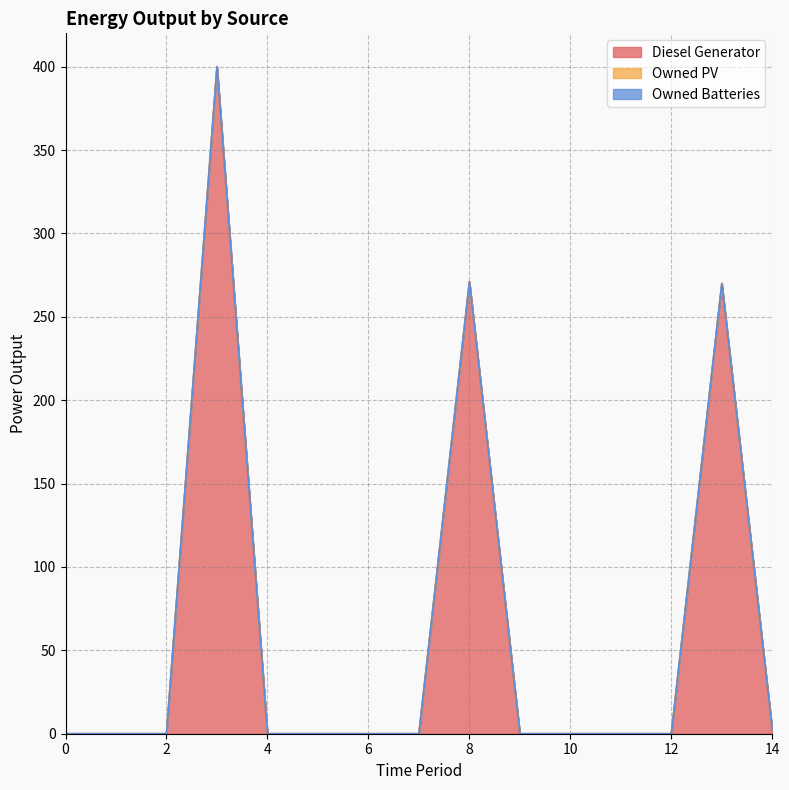

Rank the series by their maximum value, from highest to lowest.

Diesel Generator, Owned PV, Owned Batteries